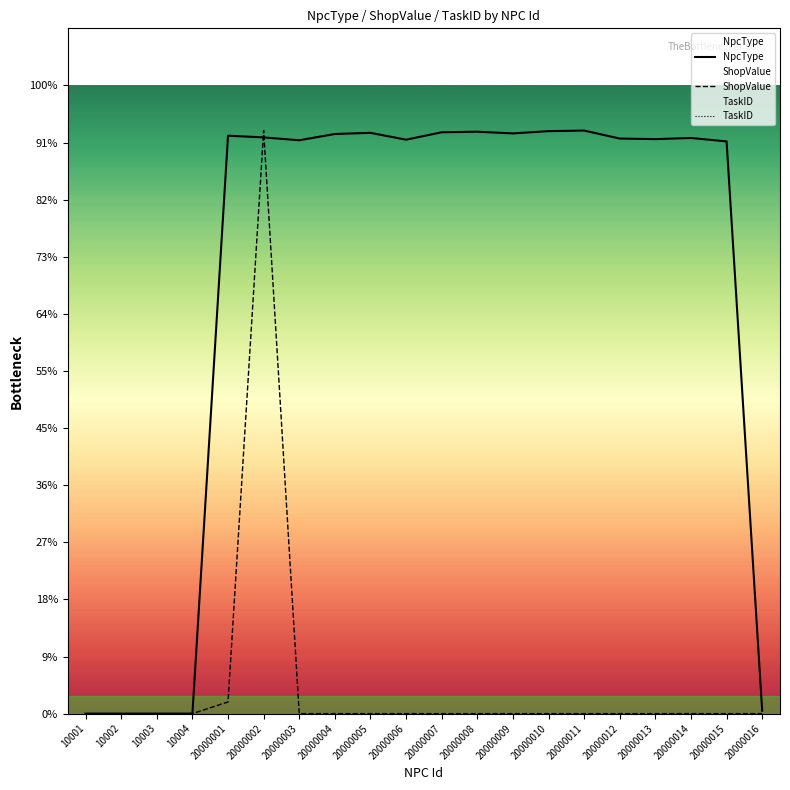

Reading left to right, what are all the values shown in this chart?

NpcType: 0.0	0.0	0.0	0.0	1012.0	1009.0	1004.0	1015.0	1017.0	1005.0	1018.0	1019.0	1016.0	1020.0	1021.0	1007.0	1006.0	1008.0	1002.0	5.0
ShopValue: 0.0	0.0	0.0	0.0	20.4	1021.0	0.0	0.0	0.0	0.0	0.0	0.0	0.0	0.0	0.0	0.0	0.0	0.0	0.0	0.0
TaskID: 0.0	0.0	0.0	0.0	0.0	0.0	0.0	0.0	0.0	0.0	0.0	0.0	0.0	0.0	0.0	0.0	0.0	0.0	0.0	0.0